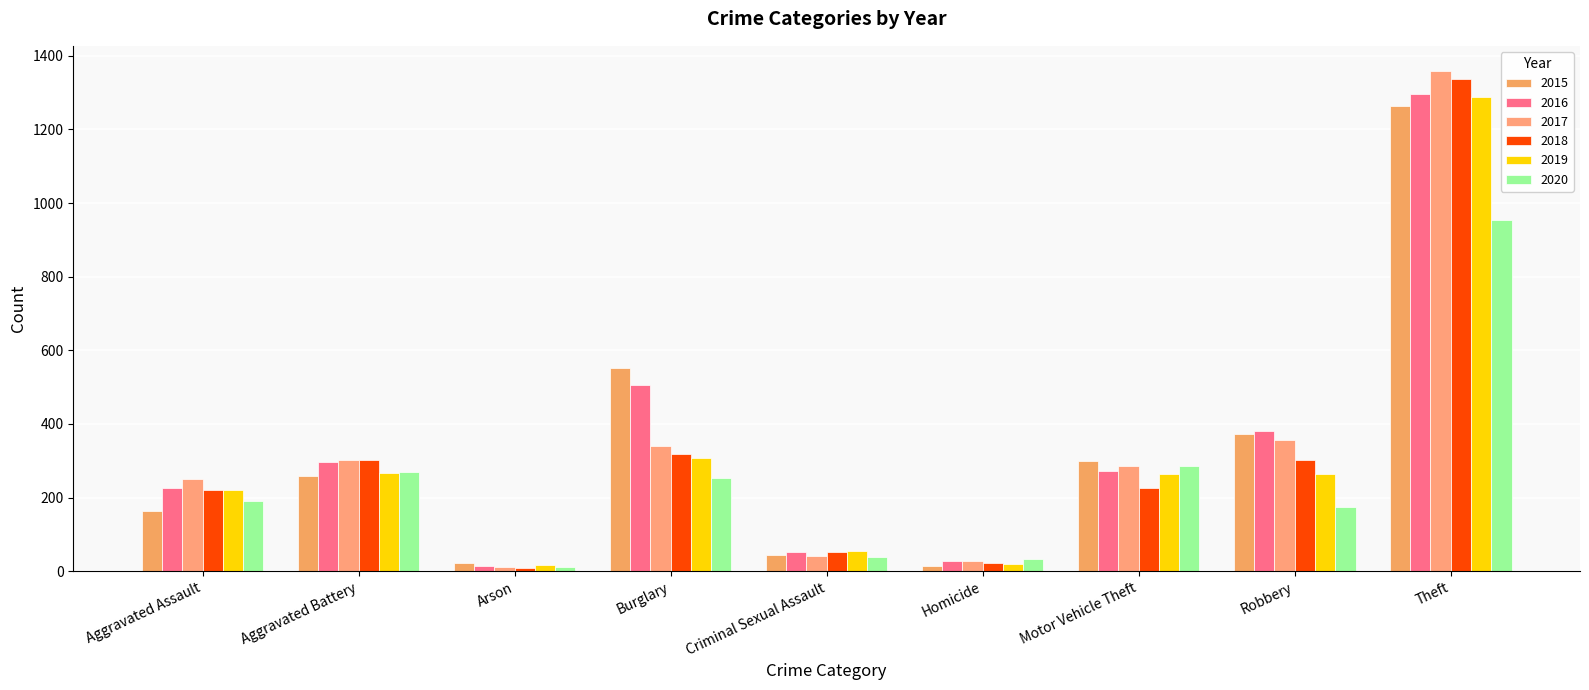

What is the difference between the second highest and second lowest values in the 2019 series?

287